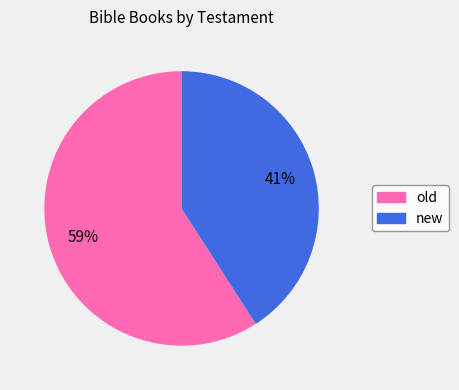

To the nearest percent, what is the average slice percentage?

50%